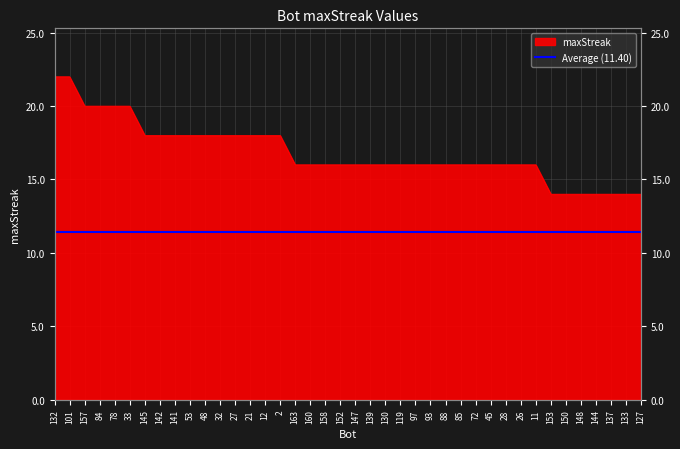

Approximately how many times larger is the value at 163 compared to 130?

1.0